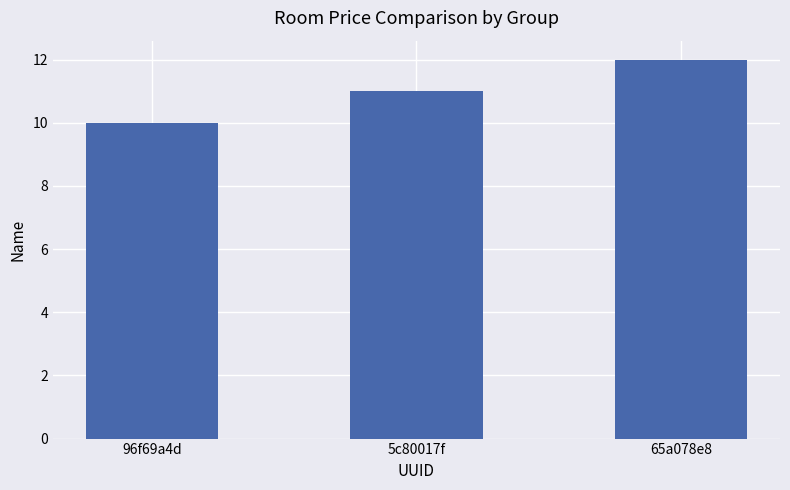

The value at 65a078e8 is 4. True or false?

False